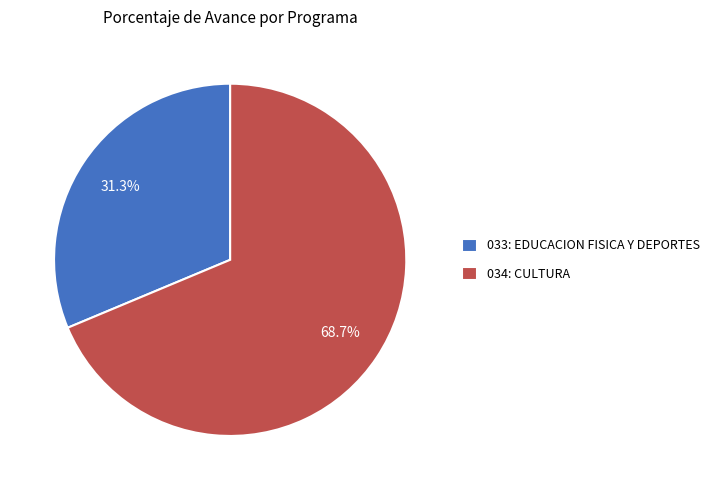

Which has a higher value, 033: EDUCACION FISICA Y DEPORTES or 034: CULTURA?

034: CULTURA